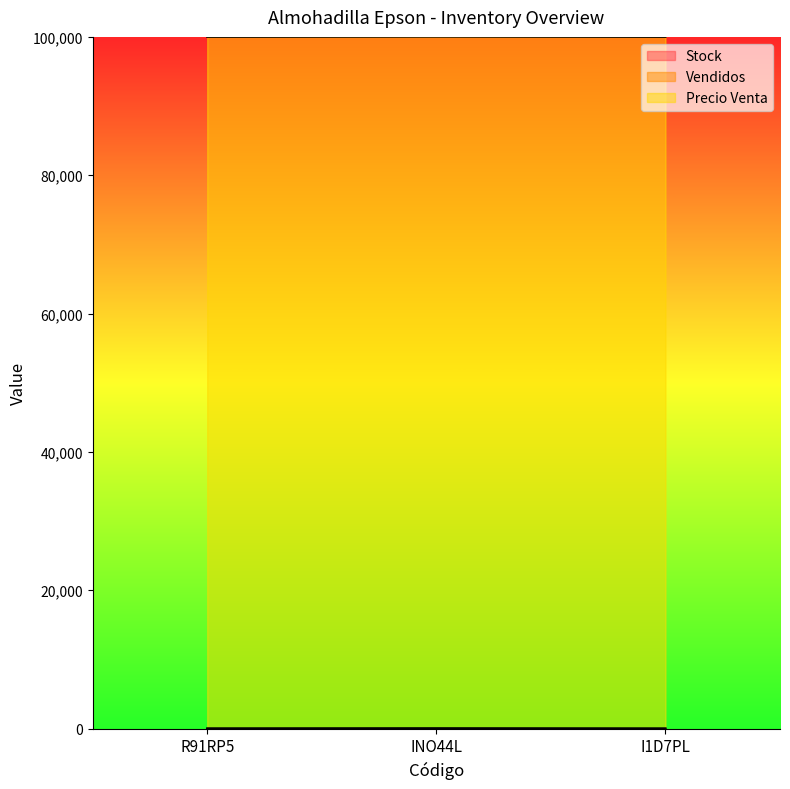

At which label does Stock reach its minimum?

I1D7PL